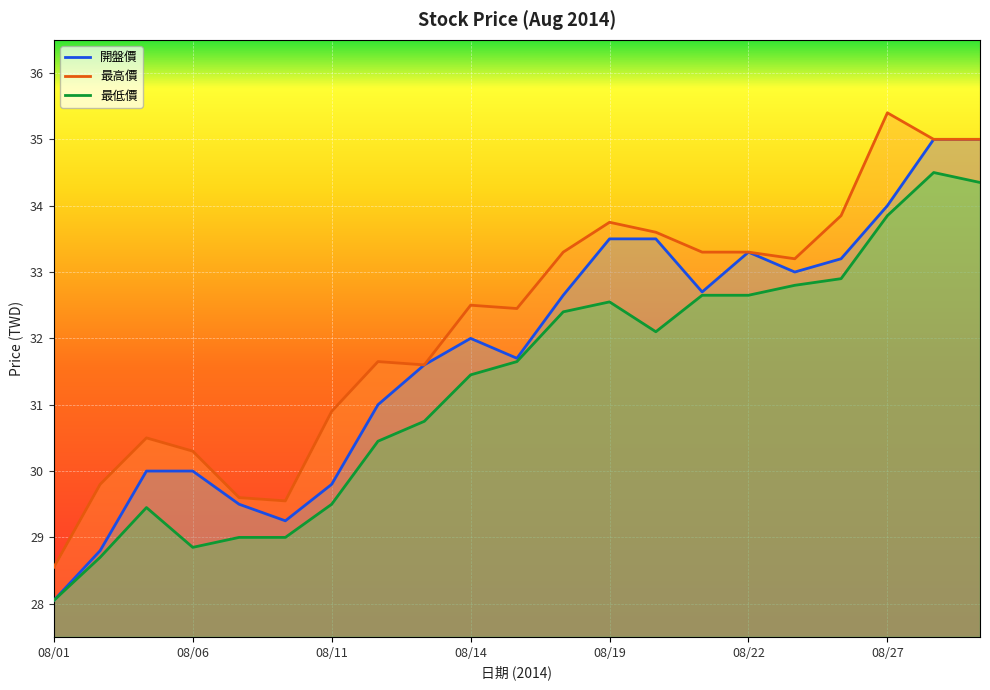

Is it true that 最高價 equals 33.9 at 17?

True